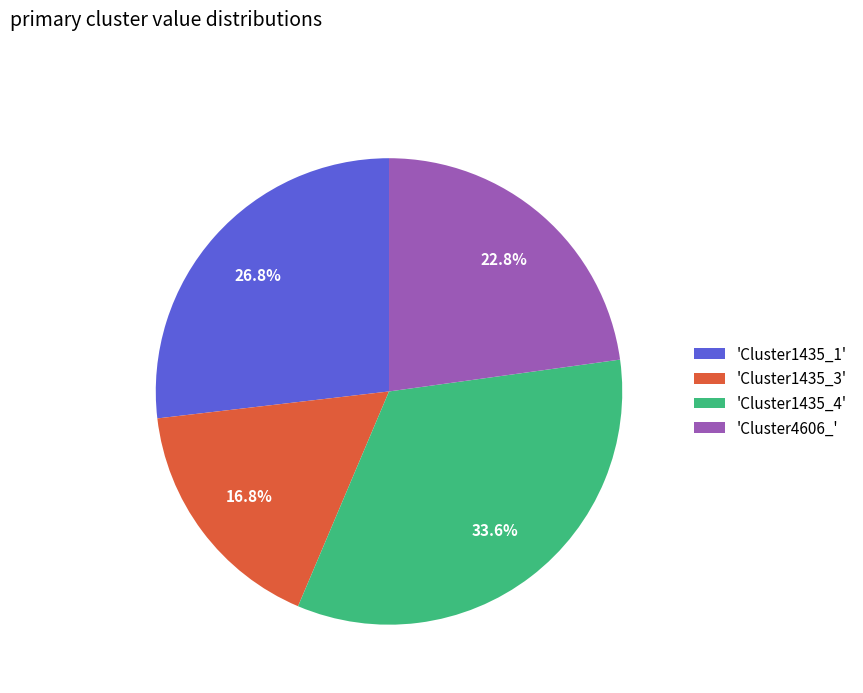

Which category has the biggest portion of the pie?

'Cluster1435_4'